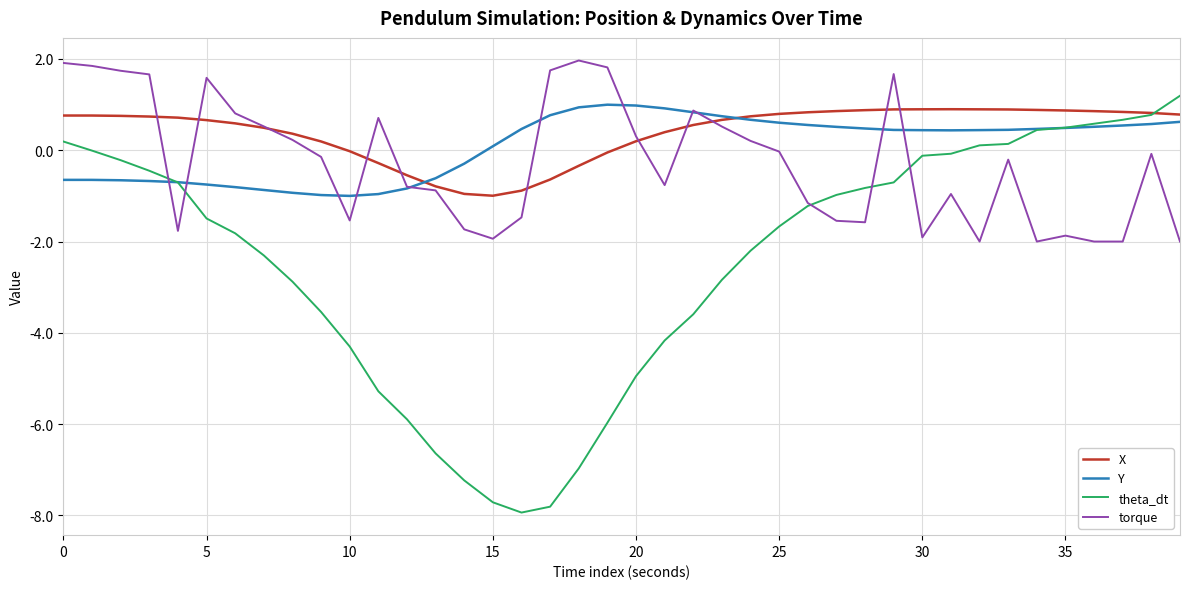

Which series has the largest range (max minus min)?

theta_dt